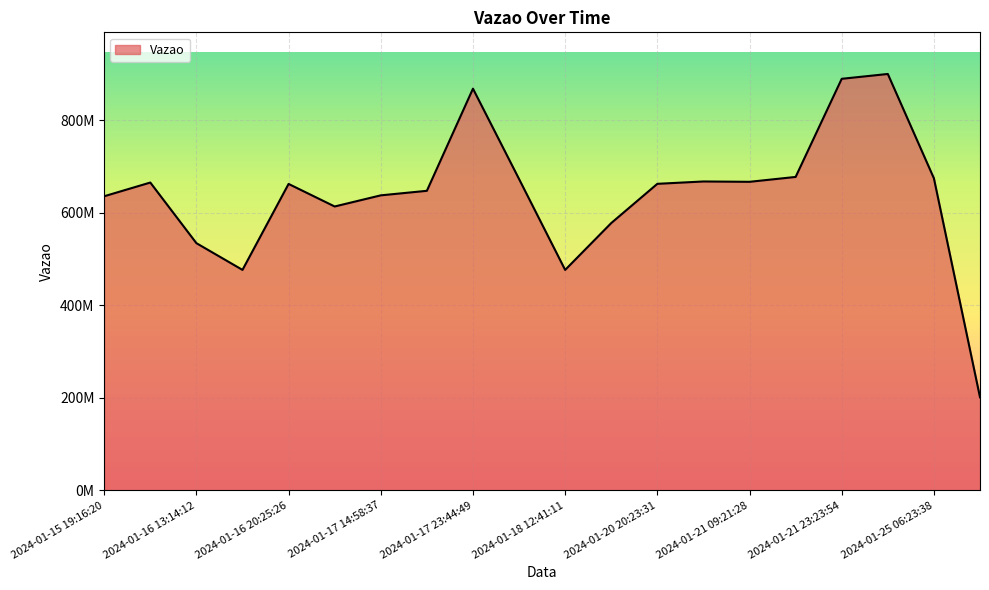

Does the chart display data point markers on the line(s)?

No